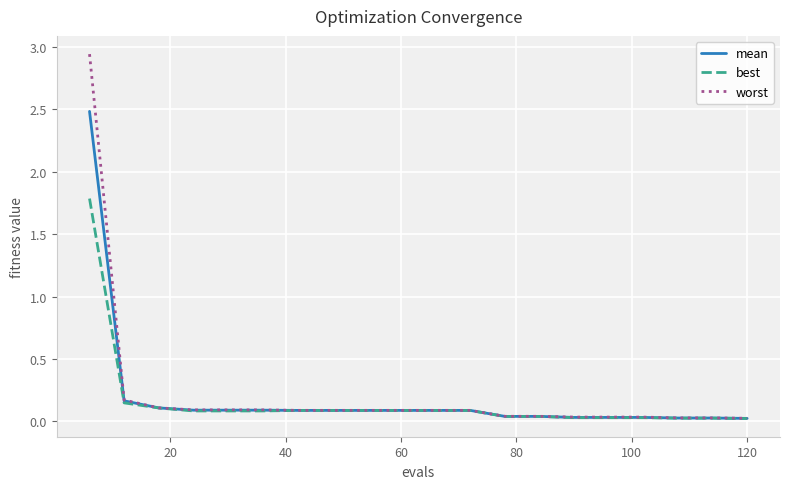

At how many categories does at least one series exceed 0?

20